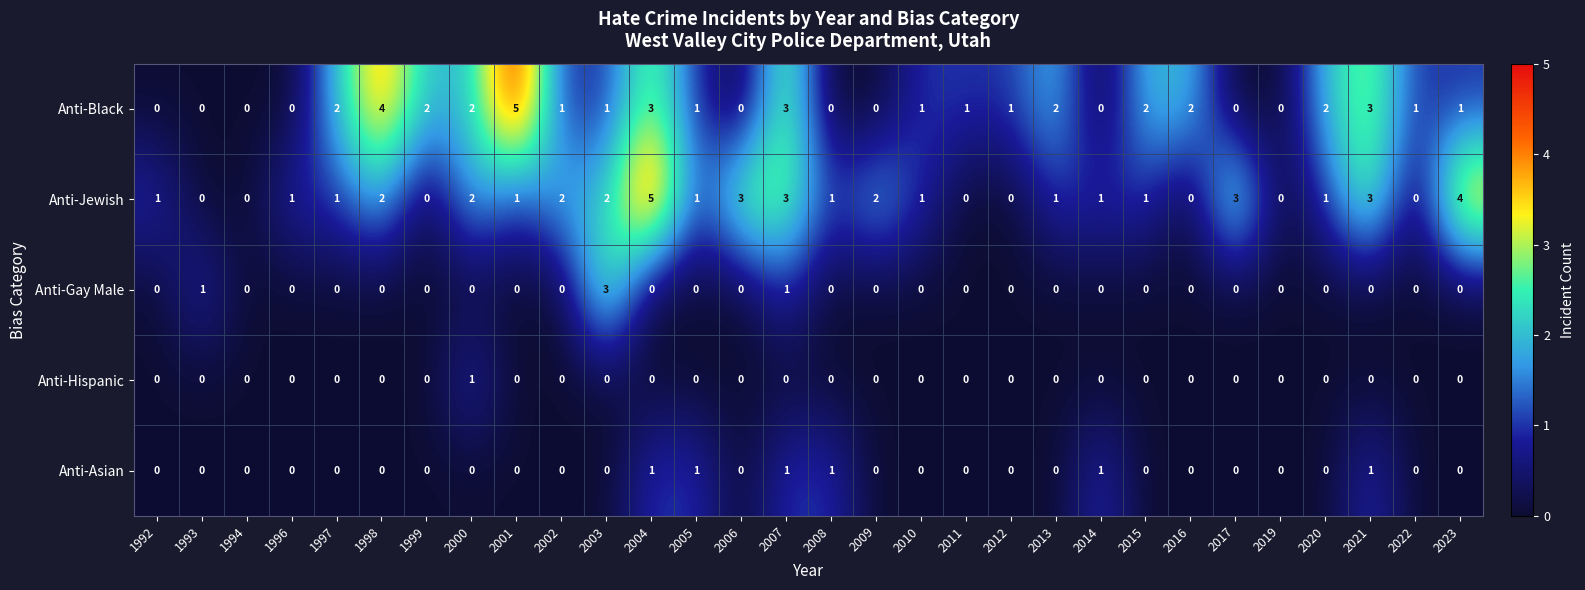

What is the difference between the second highest and minimum values in the Anti-Jewish series?

4